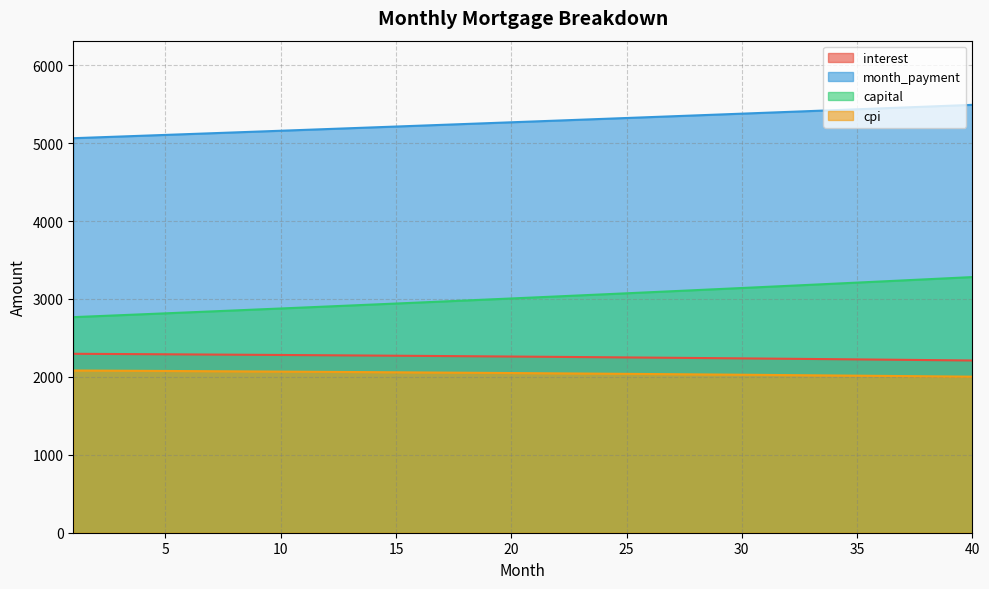

How many distinct data groups are displayed?

4